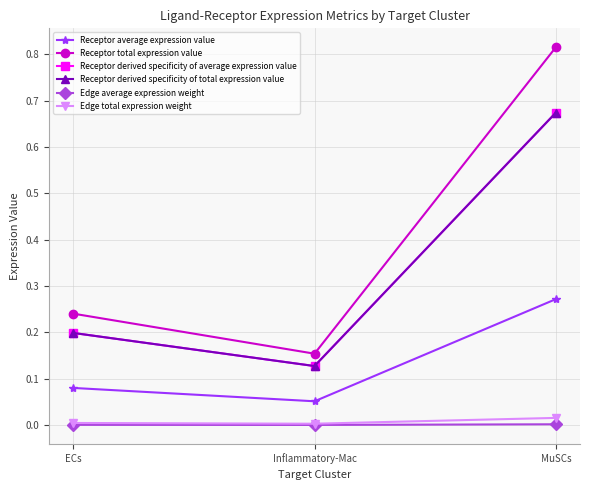

How many distinct data groups are displayed?

6